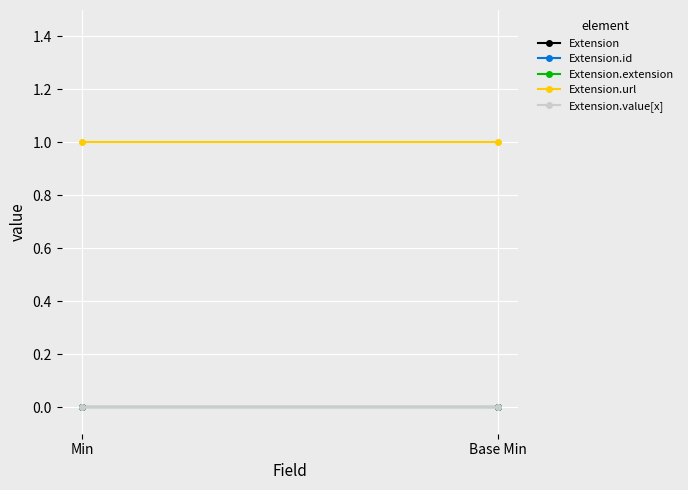

Between Min and Base Min, which series saw the biggest shift?

Extension